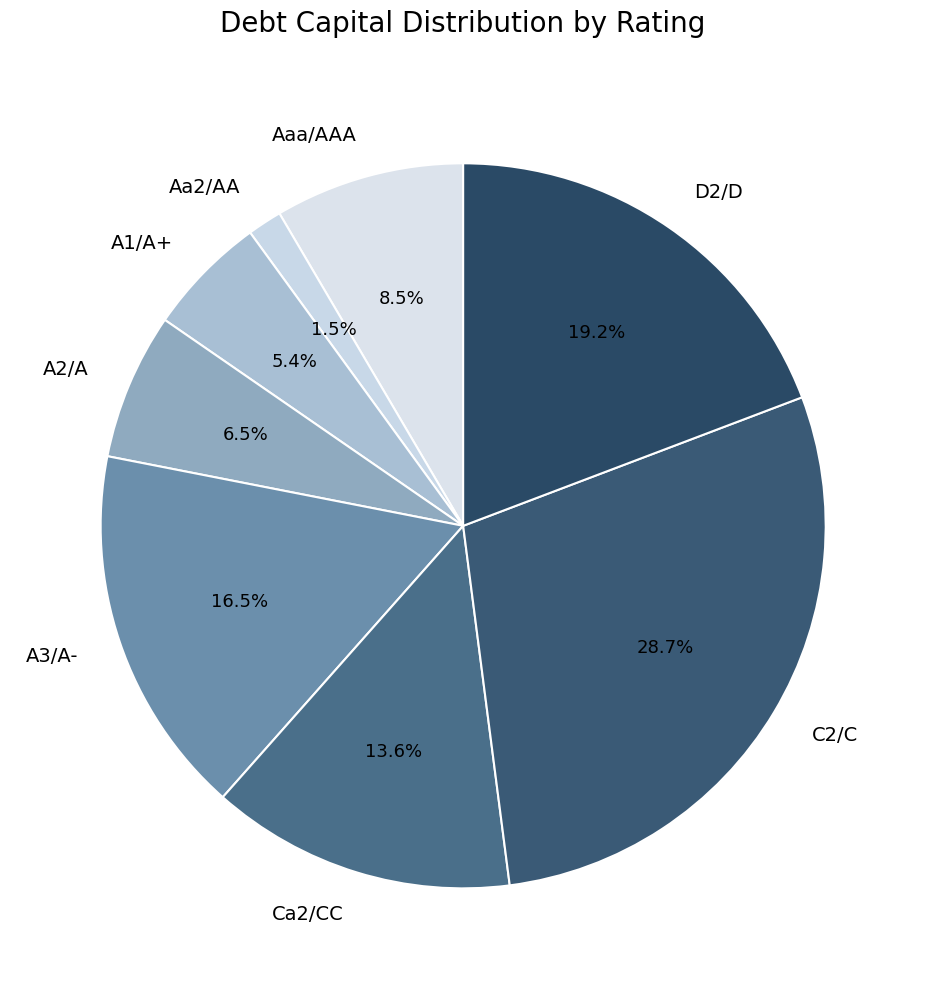

Is A1/A+ the majority of the pie?

No